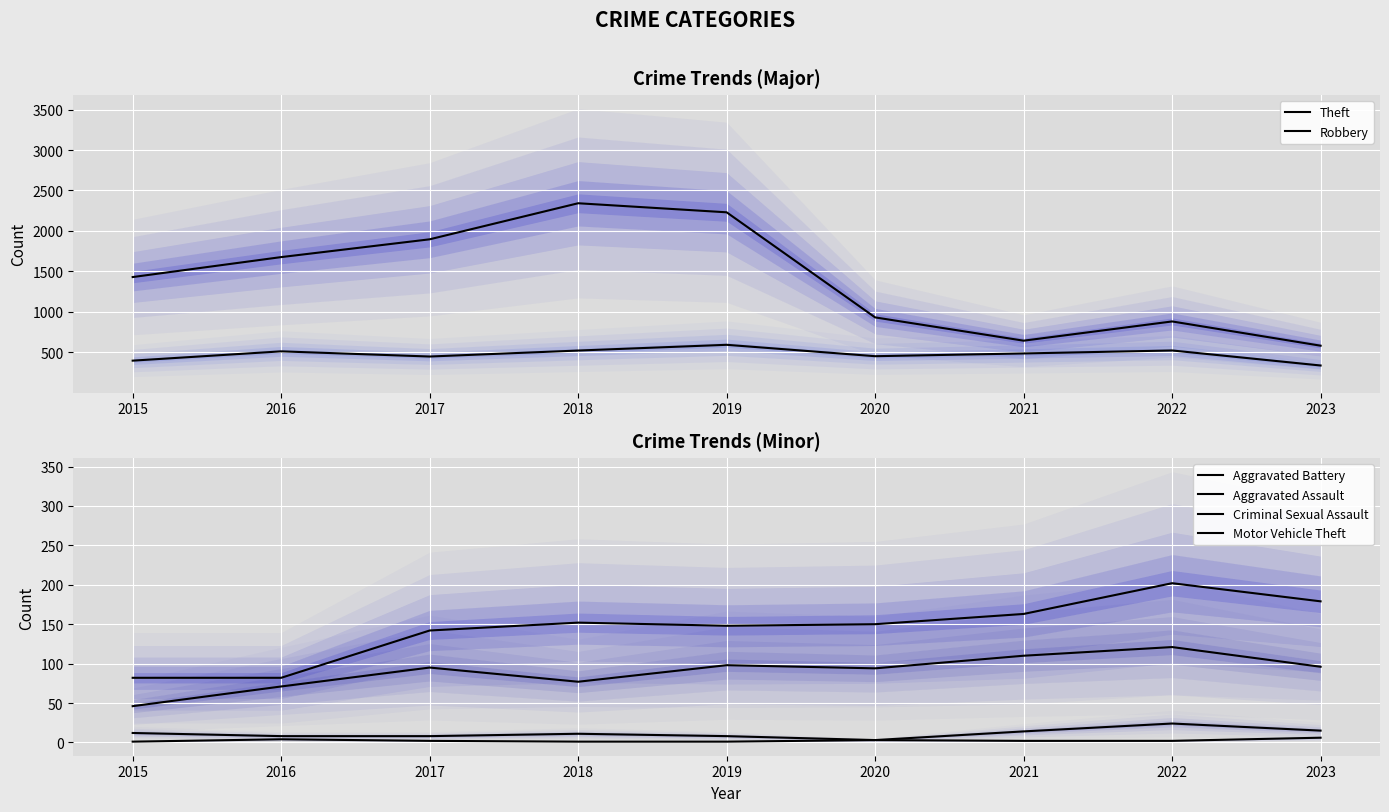

True or false: Aggravated Assault has a value of 107 at 2018.

False